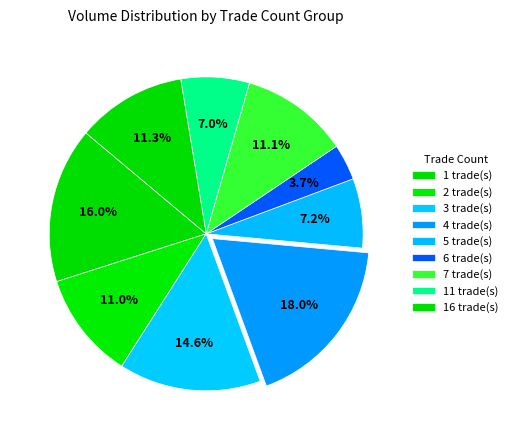

How many slices are in this pie chart?

9